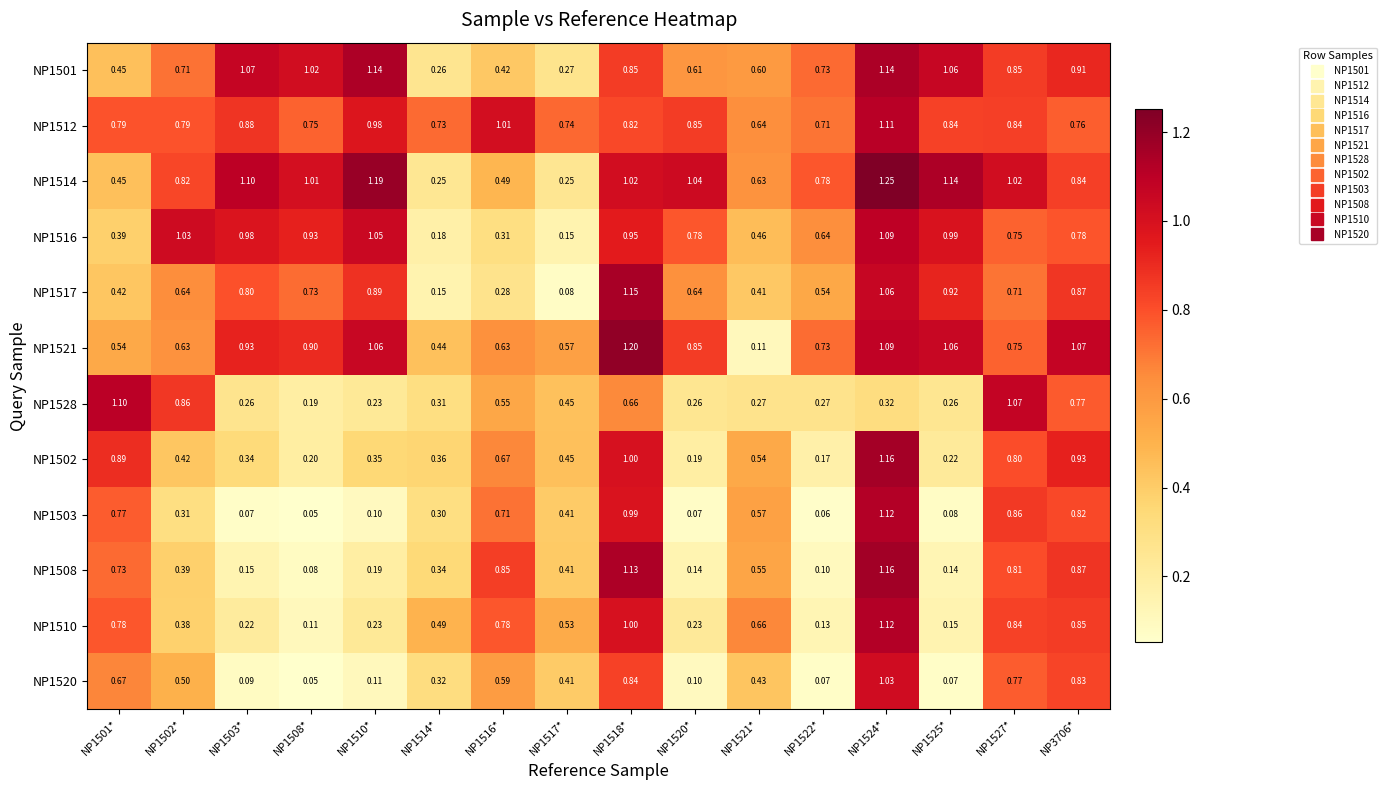

Is the value of NP1521 at NP1520* greater than the value of NP1502 at NP1524*?

No